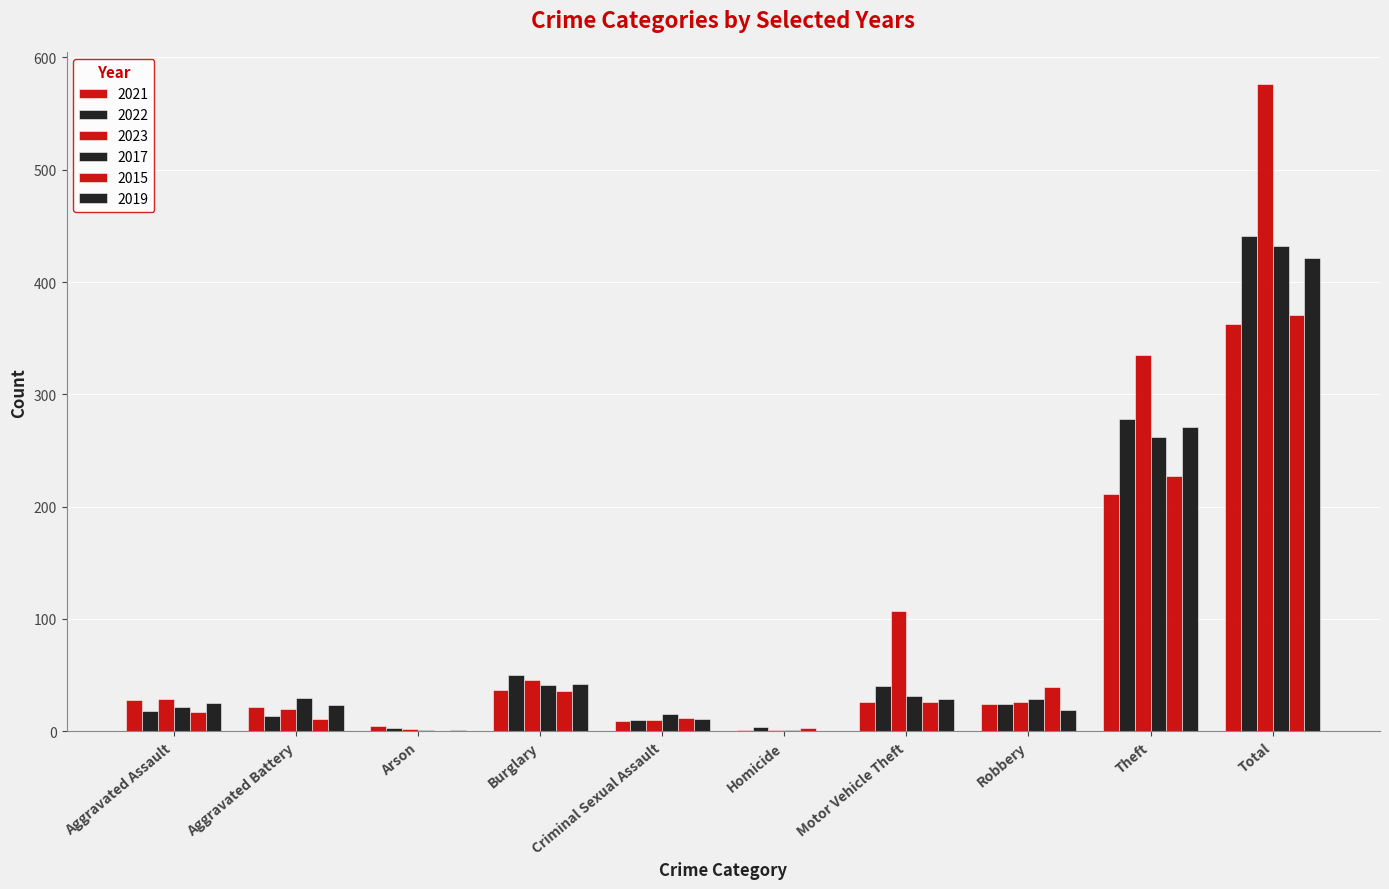

Reading right to left, what are all the values shown in this chart?

2021: Total=363	Theft=211	Robbery=24	Motor Vehicle Theft=26	Homicide=1	Criminal Sexual Assault=9	Burglary=37	Arson=5	Aggravated Battery=22	Aggravated Assault=28
2022: Total=441	Theft=278	Robbery=24	Motor Vehicle Theft=40	Homicide=4	Criminal Sexual Assault=10	Burglary=50	Arson=3	Aggravated Battery=14	Aggravated Assault=18
2023: Total=576	Theft=335	Robbery=26	Motor Vehicle Theft=107	Homicide=1	Criminal Sexual Assault=10	Burglary=46	Arson=2	Aggravated Battery=20	Aggravated Assault=29
2017: Total=432	Theft=262	Robbery=29	Motor Vehicle Theft=31	Homicide=1	Criminal Sexual Assault=15	Burglary=41	Arson=1	Aggravated Battery=30	Aggravated Assault=22
2015: Total=371	Theft=227	Robbery=39	Motor Vehicle Theft=26	Homicide=3	Criminal Sexual Assault=12	Burglary=36	Arson=0	Aggravated Battery=11	Aggravated Assault=17
2019: Total=421	Theft=271	Robbery=19	Motor Vehicle Theft=29	Homicide=0	Criminal Sexual Assault=11	Burglary=42	Arson=1	Aggravated Battery=23	Aggravated Assault=25